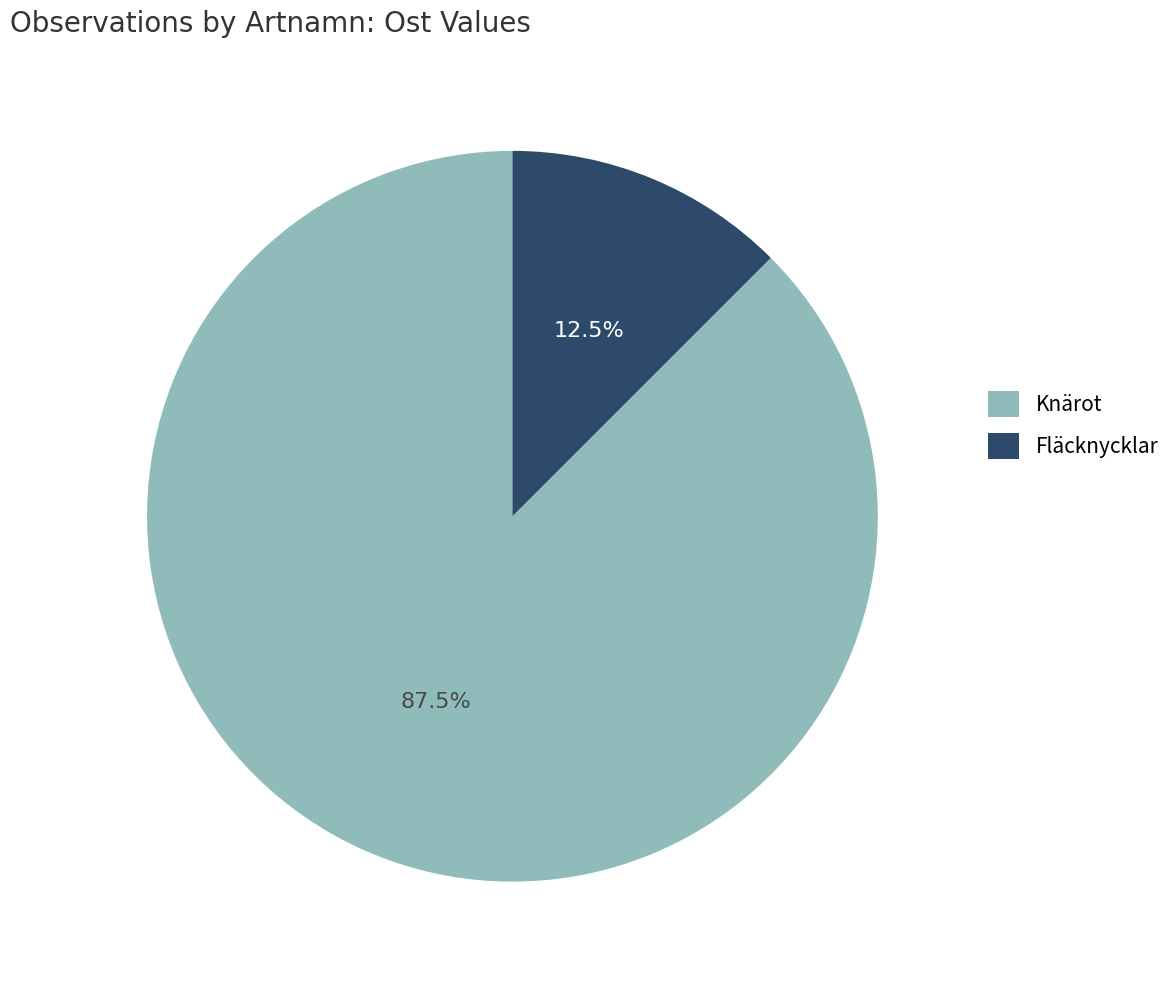

Is there a majority slice in this chart?

Yes